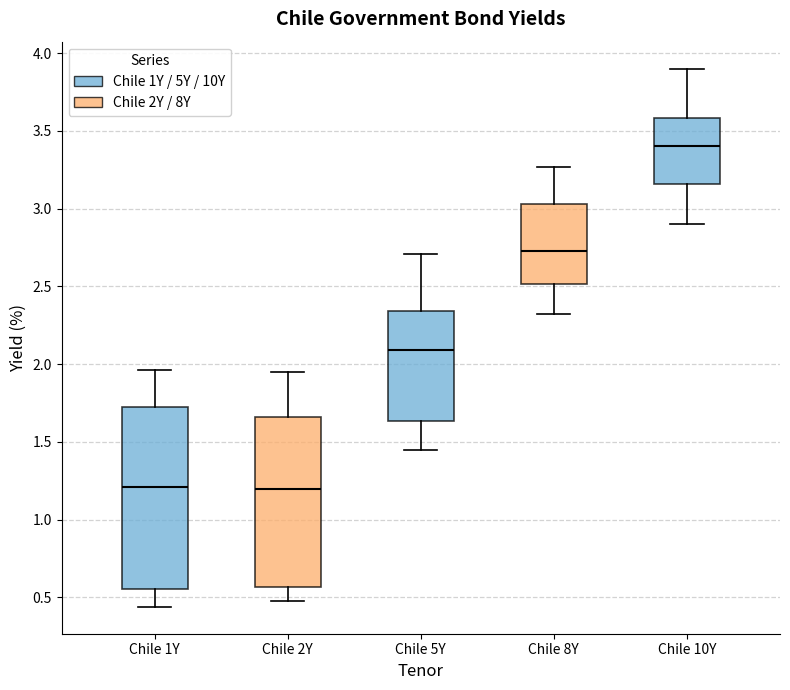

Where does the upper whisker of the box for Chile 5Y end on the y-axis? The values are not printed on the chart, so give them approximately, as read against the axis.

2.70